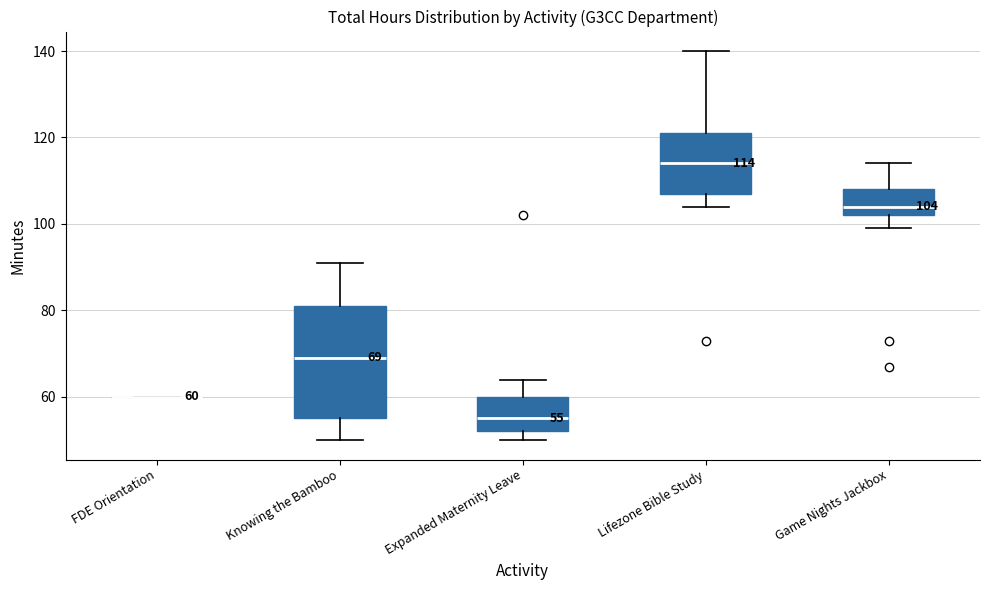

Which box is the tallest, from its lower edge to its upper edge?

Knowing the Bamboo